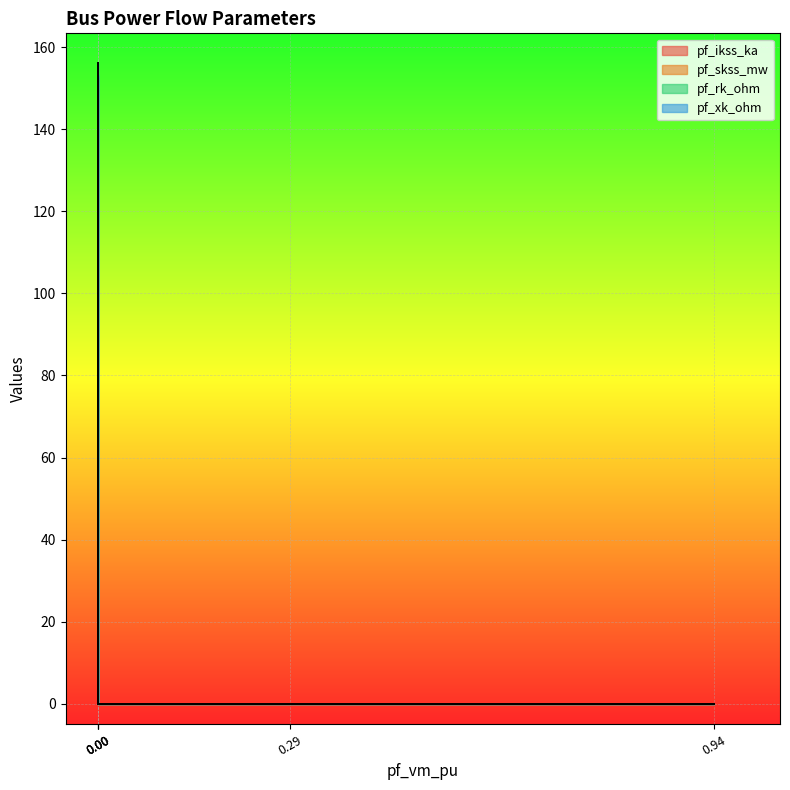

The pf_xk_ohm series shows -1.2 at Bus_3. True or false?

False